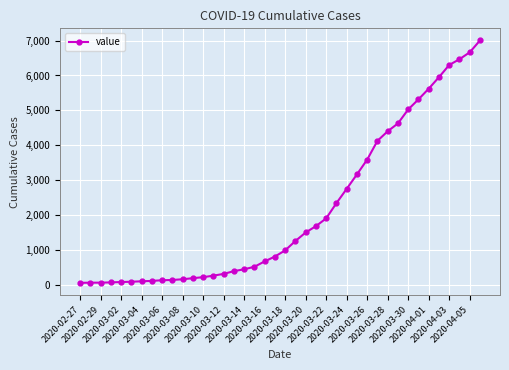

What is the average value?

2144